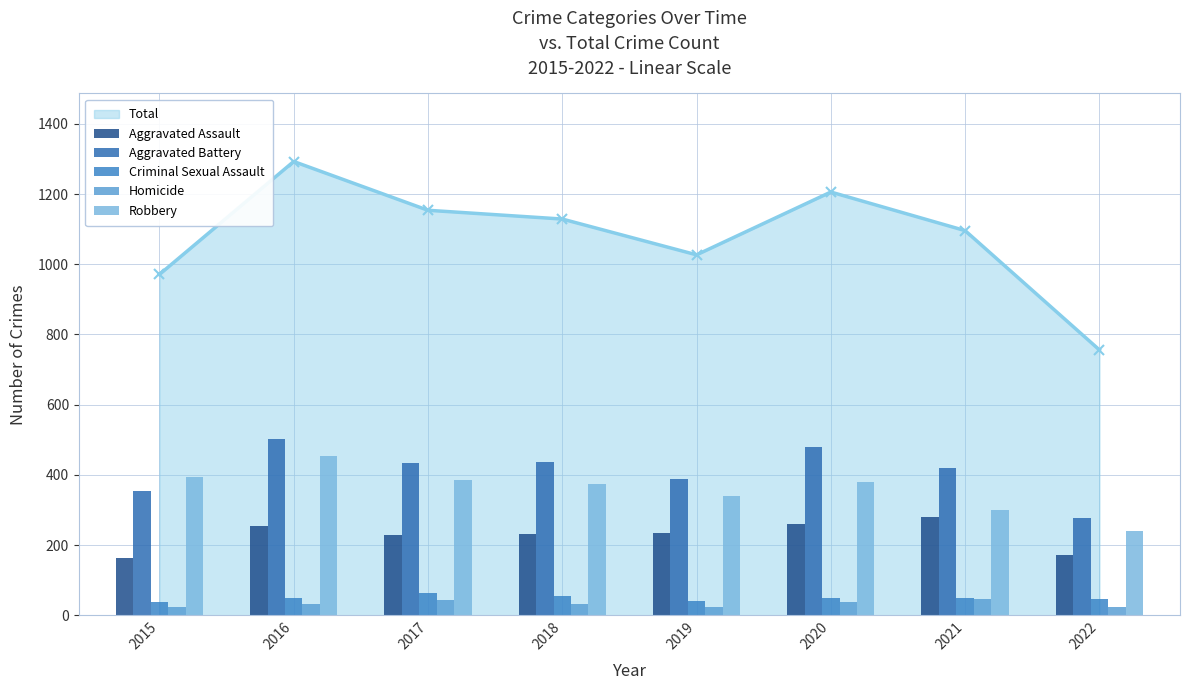

How many categories are shown in the chart?

8